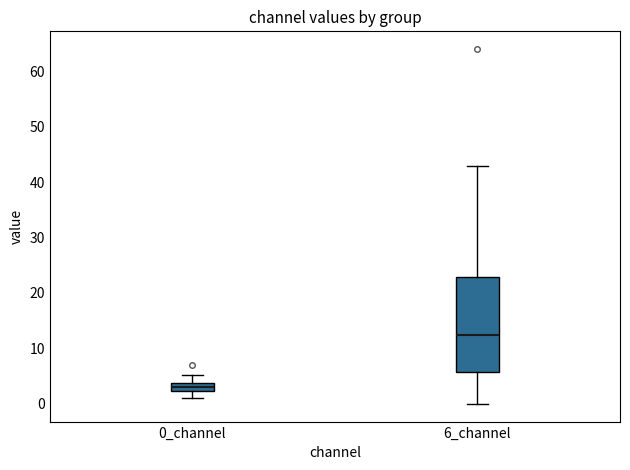

Reading left to right, read every box against the y-axis: the position of its median line, the range the box covers, and the ends of its whiskers. The values are not printed on the chart, so give them approximately, as read against the axis.

0_channel: median 3, box 2 to 4, whiskers 1 to 5
6_channel: median 12, box 6 to 23, whiskers 0 to 43